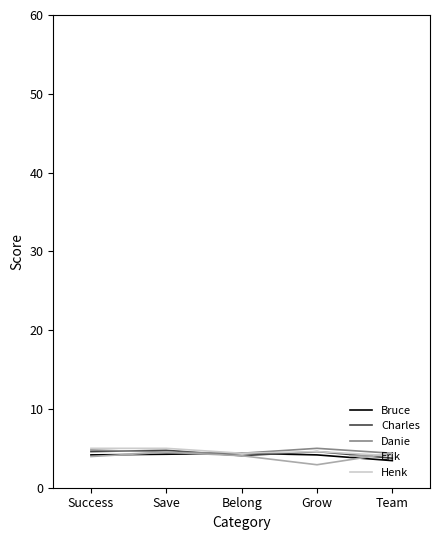

What is the maximum value shown in the chart?

5.0